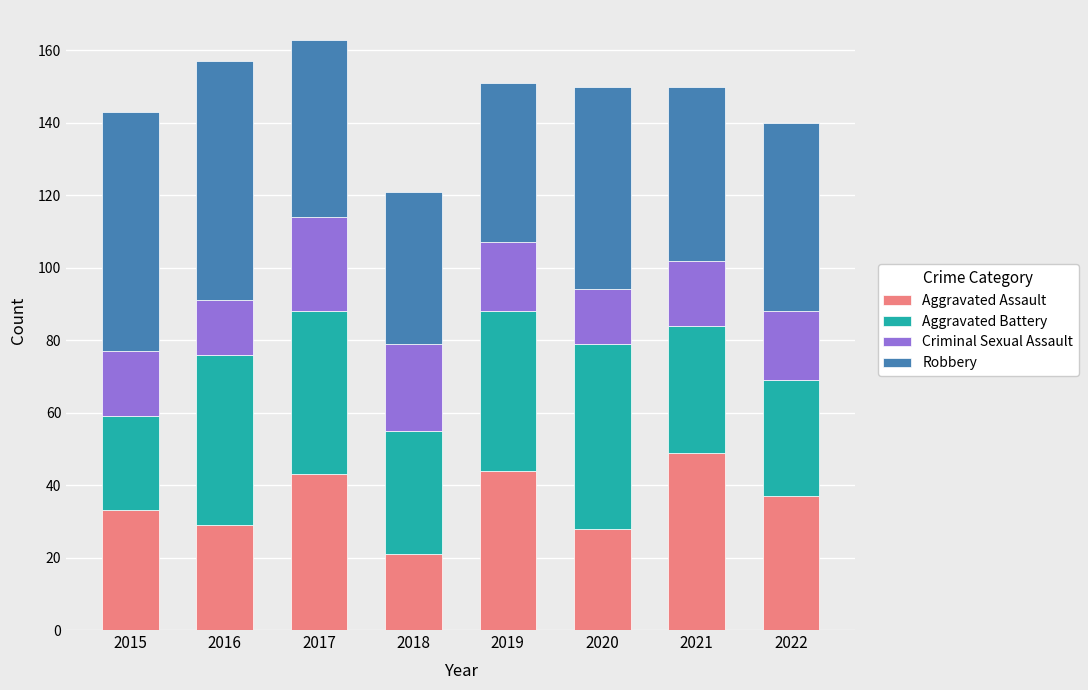

What is the minimum value for Aggravated Assault?

21